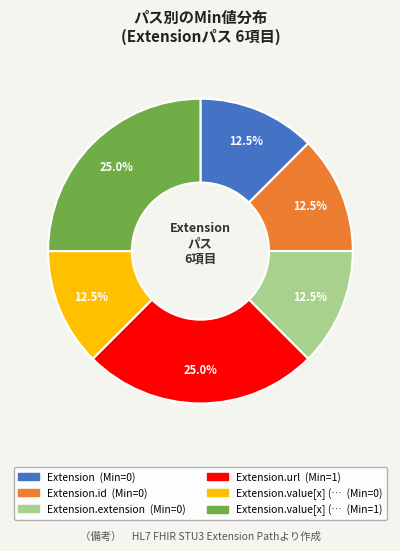

Is there a majority slice in this chart?

No